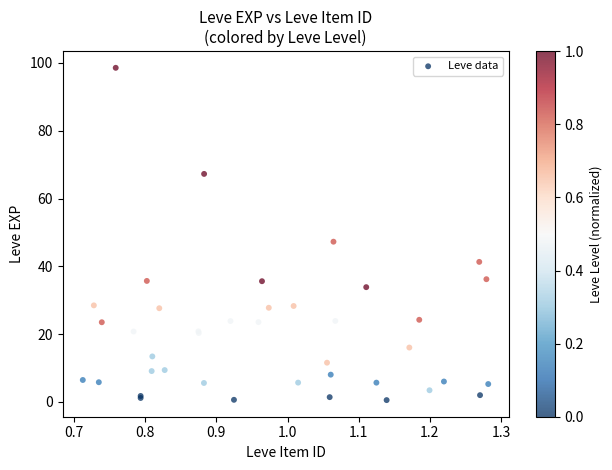

What Y value in the scatter plot is closest to 49?

47.3